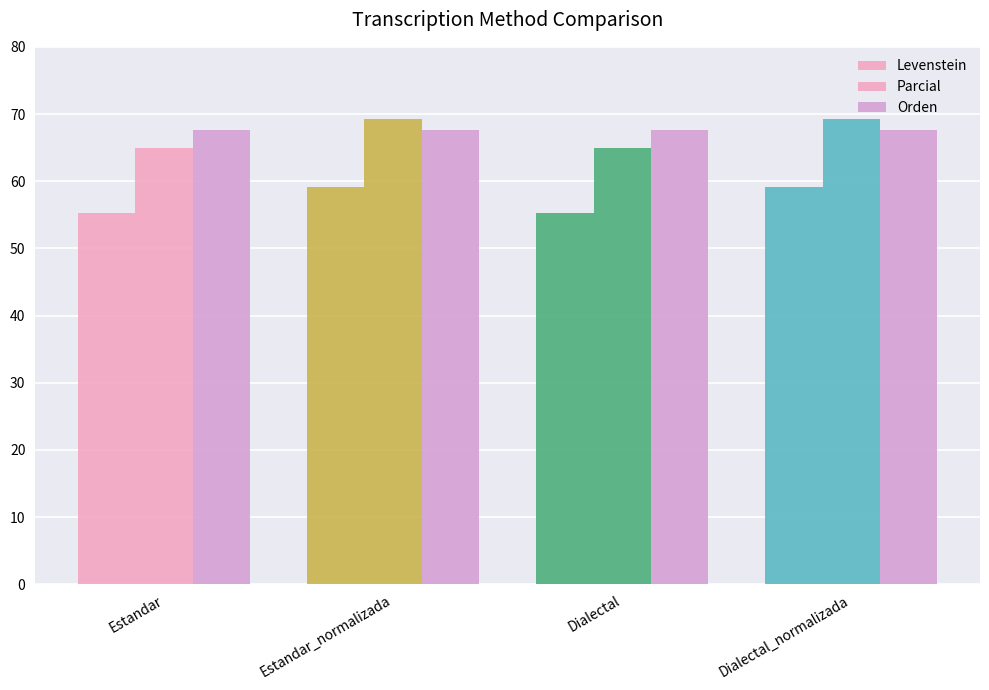

Reading left to right, extract all data points from this chart.

Levenstein: Estandar=55.3	Estandar_normalizada=59.1	Dialectal=55.3	Dialectal_normalizada=59.1
Parcial: Estandar=64.9	Estandar_normalizada=69.3	Dialectal=64.9	Dialectal_normalizada=69.3
Orden: Estandar=67.6	Estandar_normalizada=67.6	Dialectal=67.6	Dialectal_normalizada=67.6